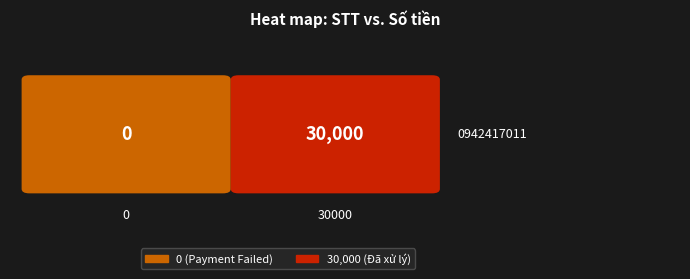

Rank the categories by value from highest to lowest.

2, 1